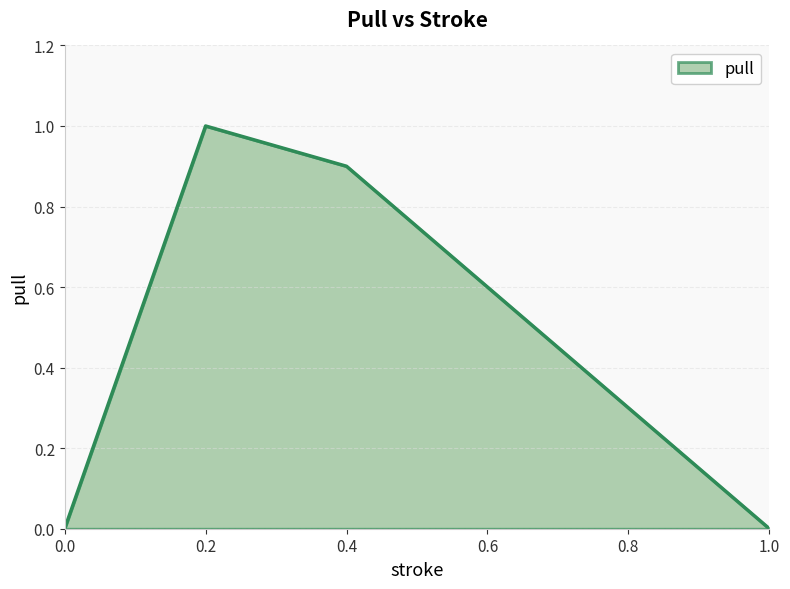

Reading left to right, extract all data points from this chart.

0.0	1.0	0.9	0.0